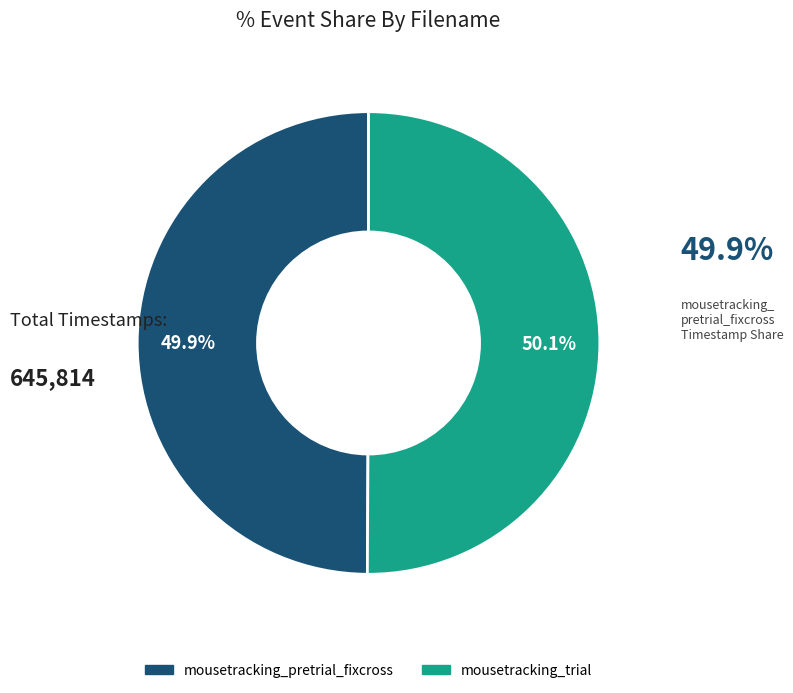

How many segments does this pie chart have?

2